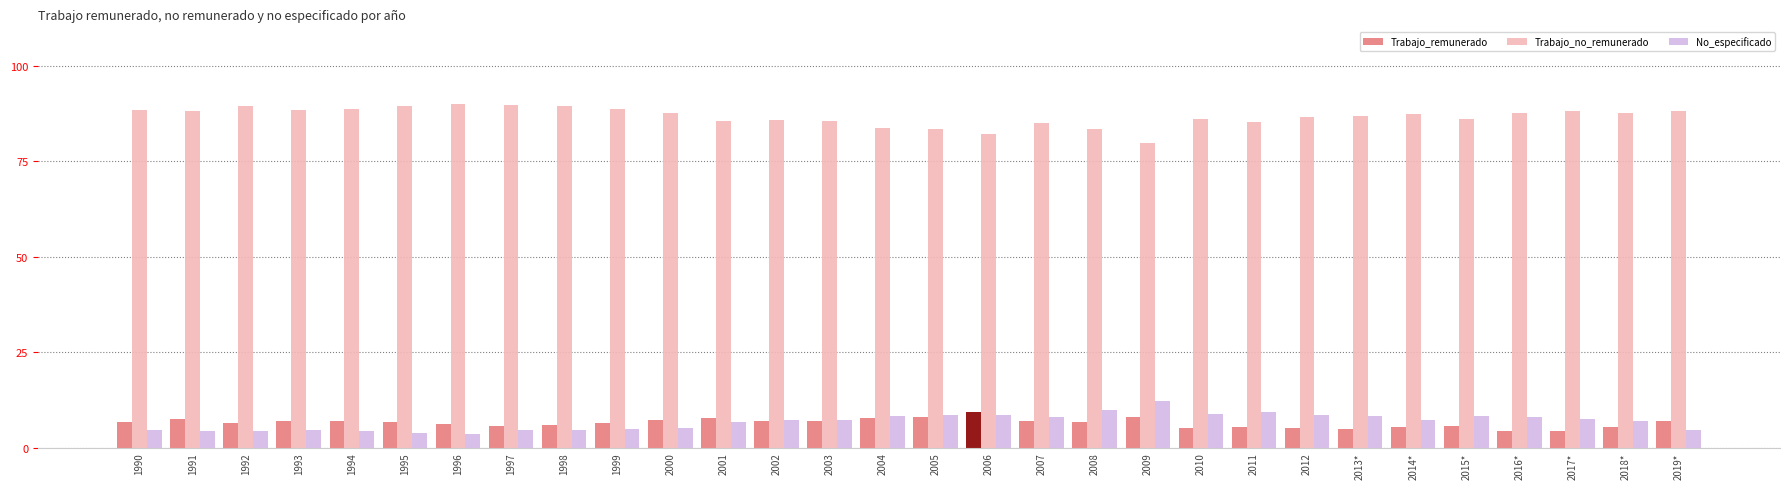

What is the maximum value shown in the chart?

90.0